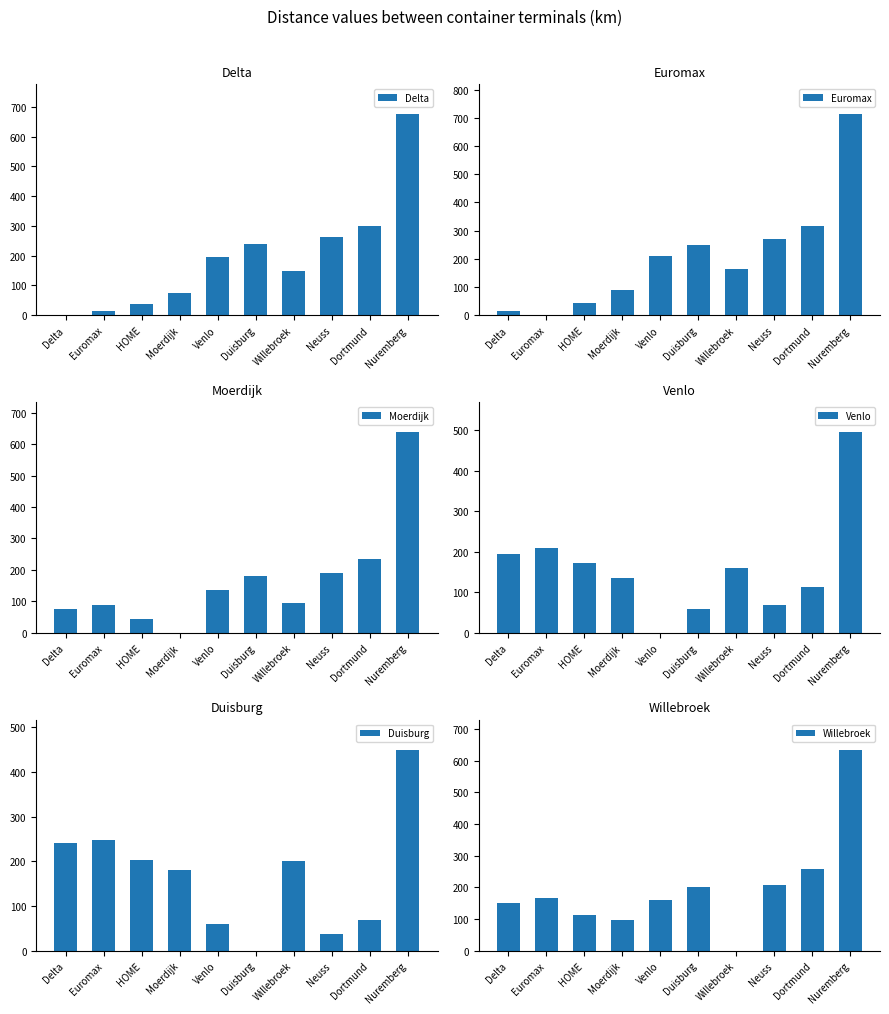

Reading left to right, transcribe all the data shown in this chart.

Delta: 0.0	15.0	37.5	75.0	195.0	240.0	150.0	262.5	300.0	675.0
Euromax: 15.0	0.0	45.0	90.0	210.0	247.5	165.0	270.0	315.0	712.5
Moerdijk: 75.0	90.0	45.0	0.0	135.0	180.0	95.0	190.0	234.0	638.0
Venlo: 195.0	210.0	172.5	135.0	0.0	60.0	161.0	67.5	112.5	495.0
Duisburg: 240.0	247.5	202.5	180.0	60.0	0.0	201.0	37.5	67.5	450.0
Willebroek: 150.0	165.0	112.5	95.0	161.0	201.0	0.0	206.0	257.0	634.0